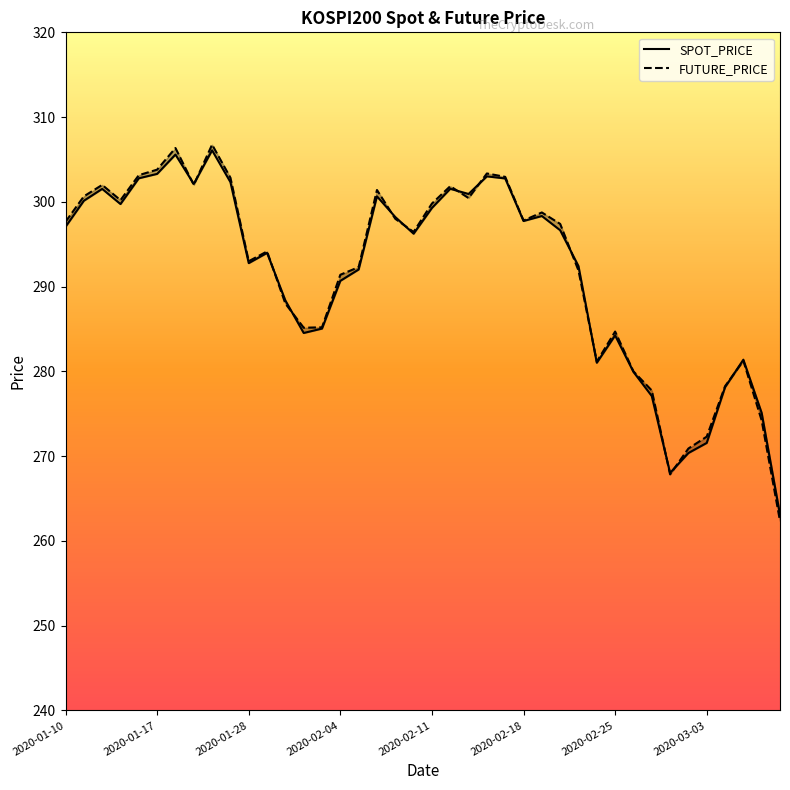

What is the value of the FUTURE_PRICE point at the 11th from the left?

293.0